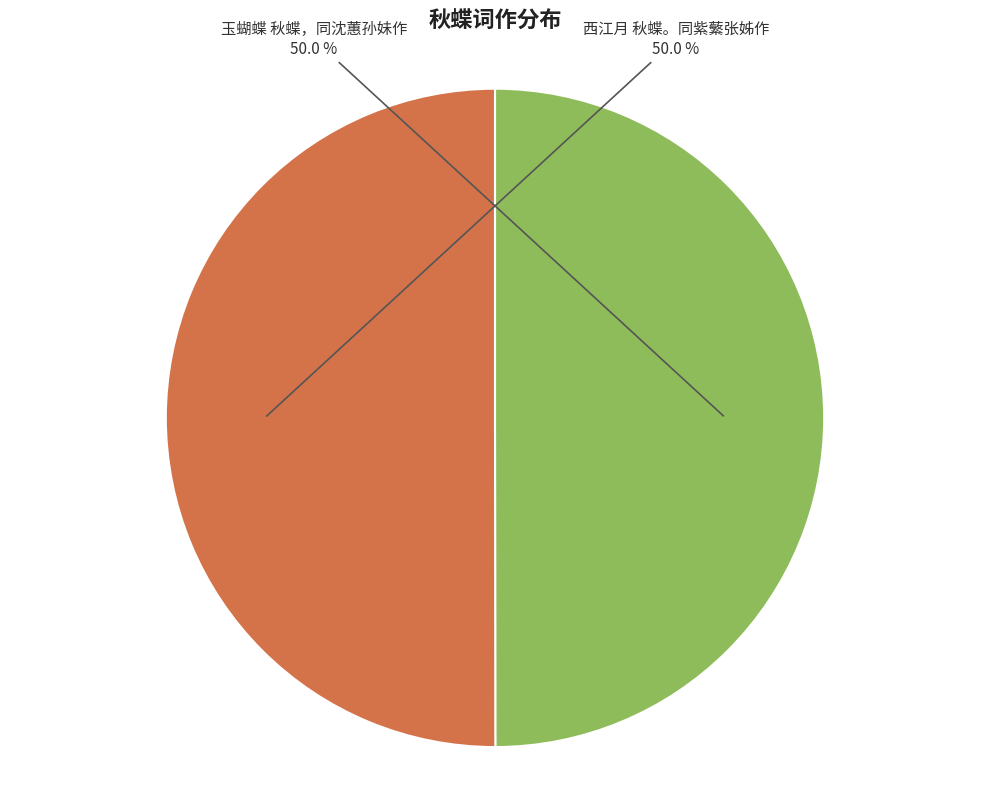

Is the sum of 玉蝴蝶 秋蝶，同沈蕙孙妹作 and 西江月 秋蝶。同紫蘩张姊作 greater than half?

Yes